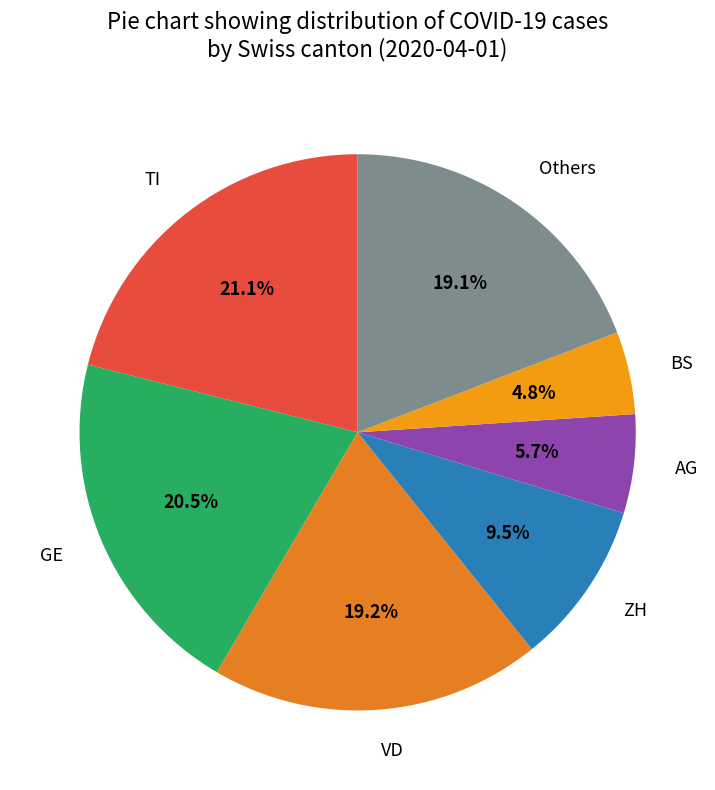

Is there any slice that represents more than half of the pie?

No